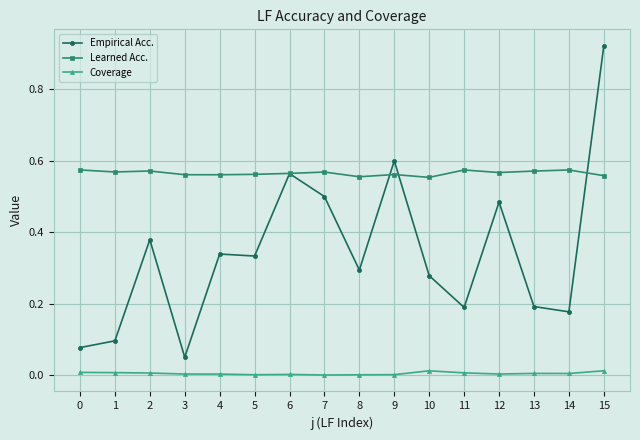

True or false: Coverage and Learned Acc. cross at least once.

False